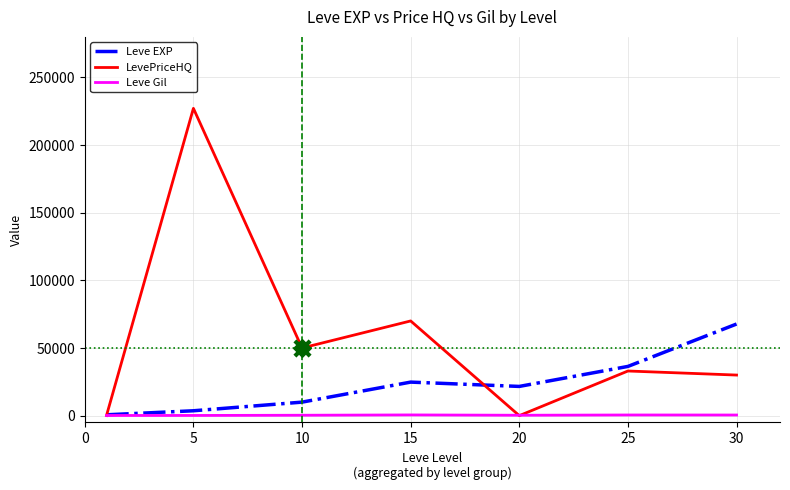

Which series has the largest total across all categories?

LevePriceHQ